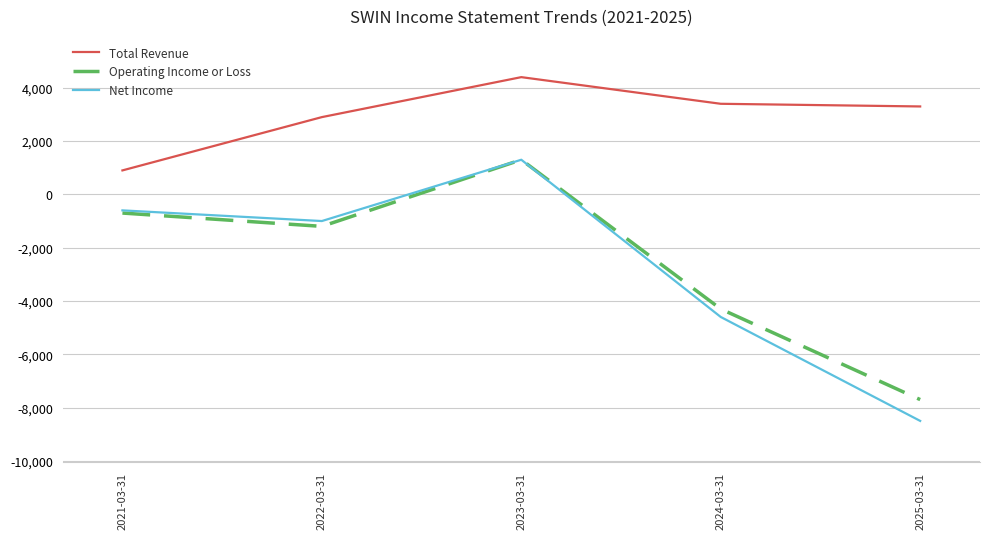

Reading left to right, list all the values displayed in this chart.

Total Revenue: 2021-03-31=900	2022-03-31=2900	2023-03-31=4400	2024-03-31=3400	2025-03-31=3300
Operating Income or Loss: 2021-03-31=-700	2022-03-31=-1200	2023-03-31=1300	2024-03-31=-4300	2025-03-31=-7700
Net Income: 2021-03-31=-600	2022-03-31=-1000	2023-03-31=1300	2024-03-31=-4600	2025-03-31=-8500